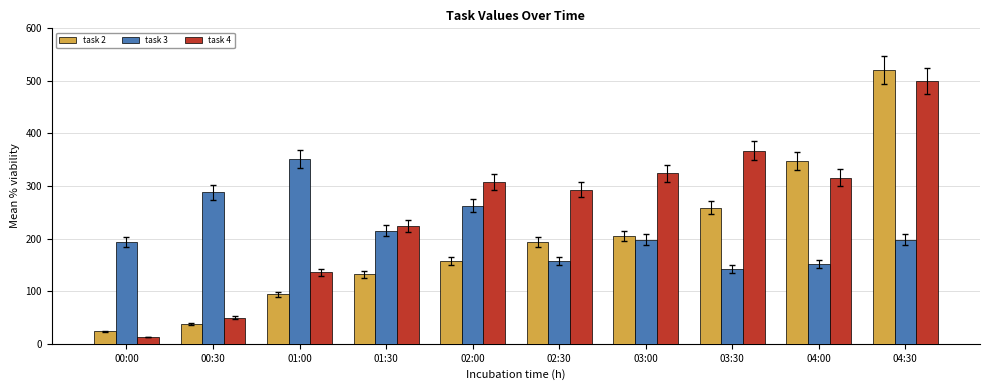

What is the total value across all series at 01:00?

581